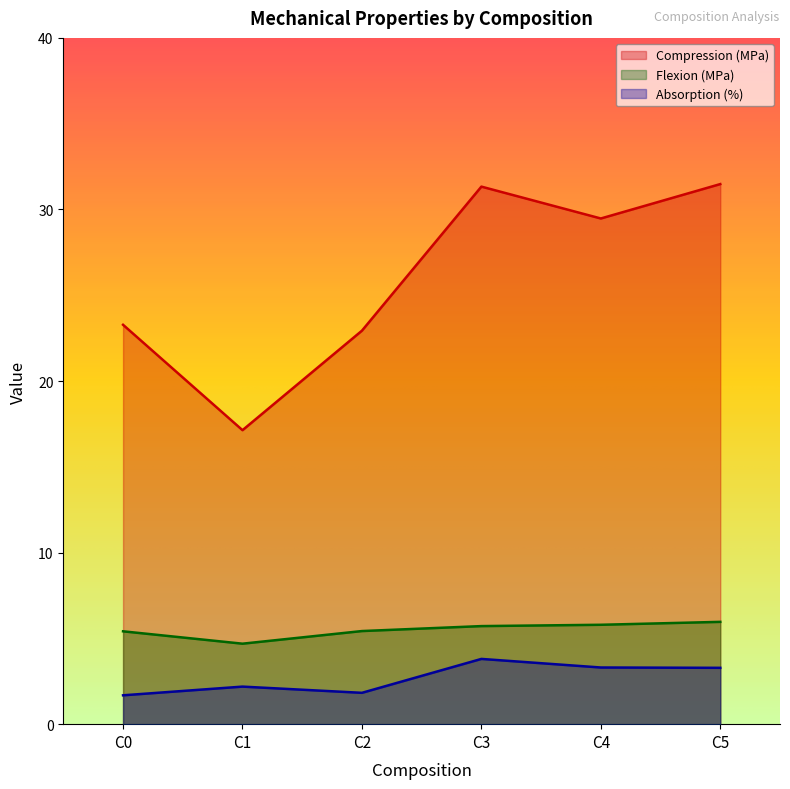

Where is Compression (MPa) nearest to the value 24?

C0